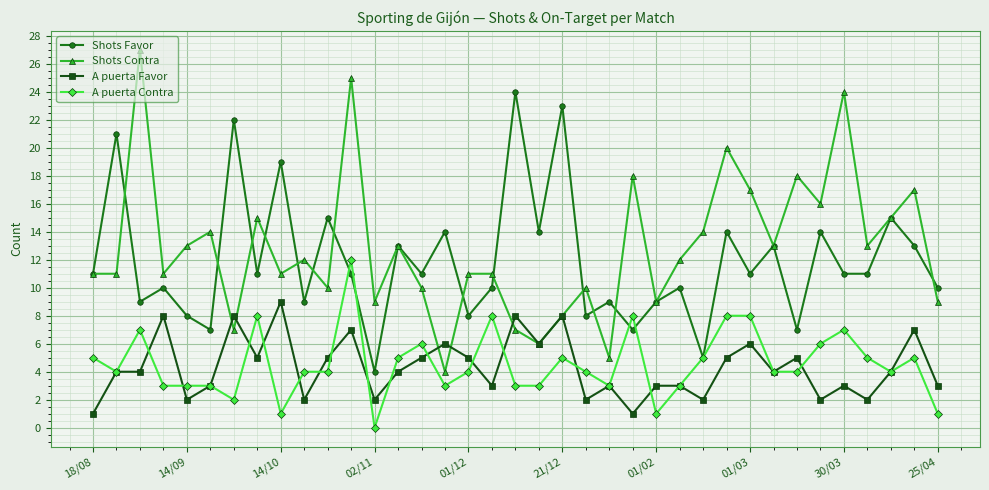

True or false: Shots Favor and A puerta Favor cross at least once.

False